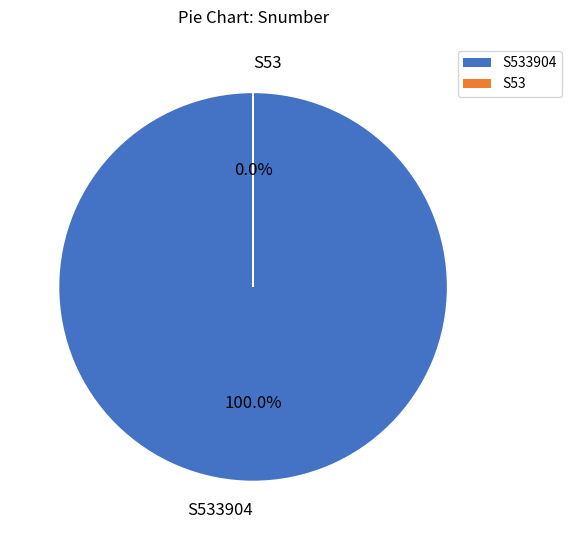

What is the largest slice in the pie chart?

S533904